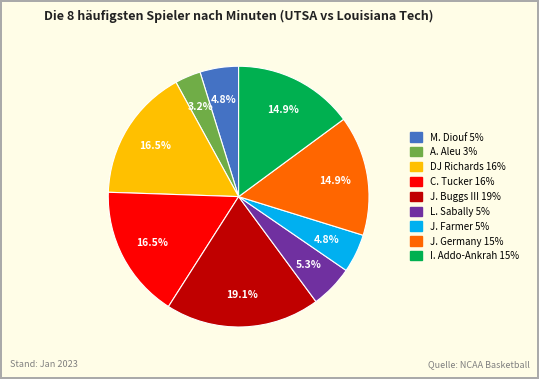

To the nearest percent, what percentage of the pie is L. Sabally?

5%